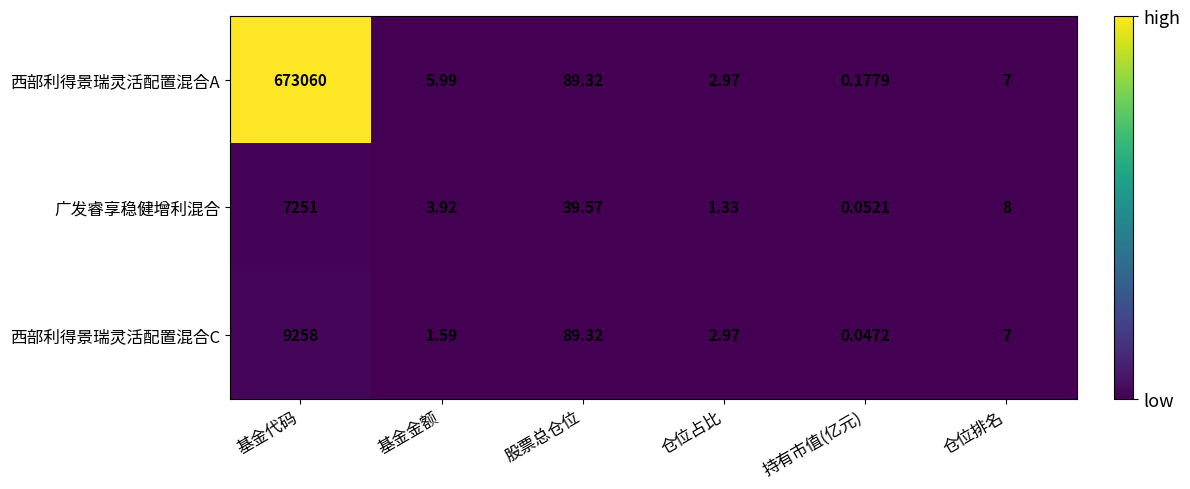

At which category is the sum across all series the highest?

基金代码